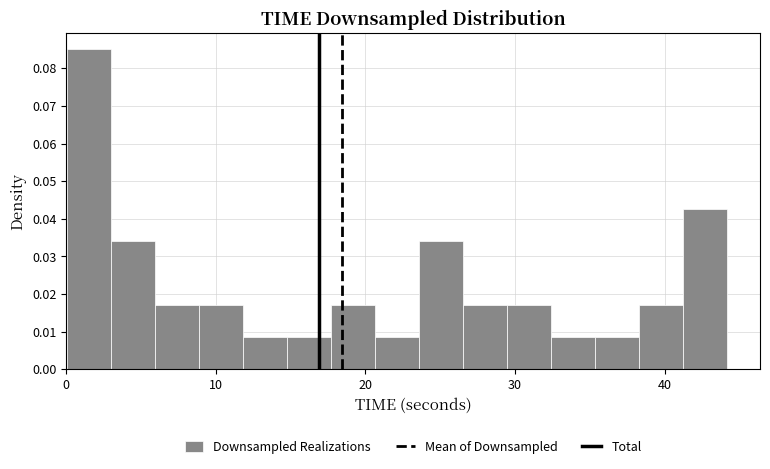

Read against the x-axis, roughly where is the centre of the tallest bar?

2